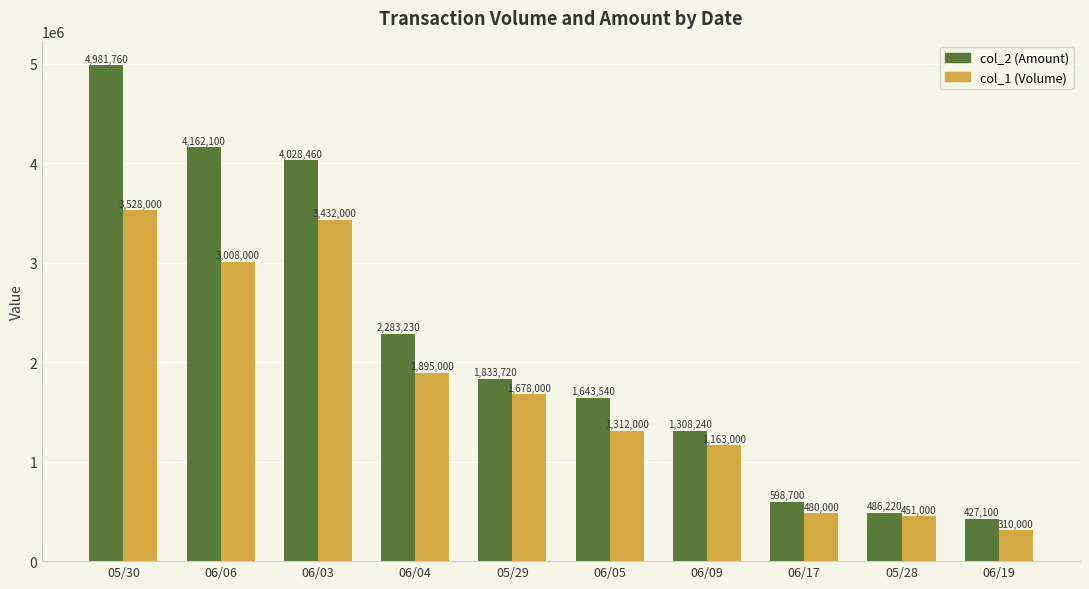

Reading left to right, list all the values displayed in this chart.

col_2 (Amount): 4981760	4162100	4028460	2283230	1833720	1643540	1308240	598700	486220	427100
col_1 (Volume): 3528000	3008000	3432000	1895000	1678000	1312000	1163000	480000	451000	310000